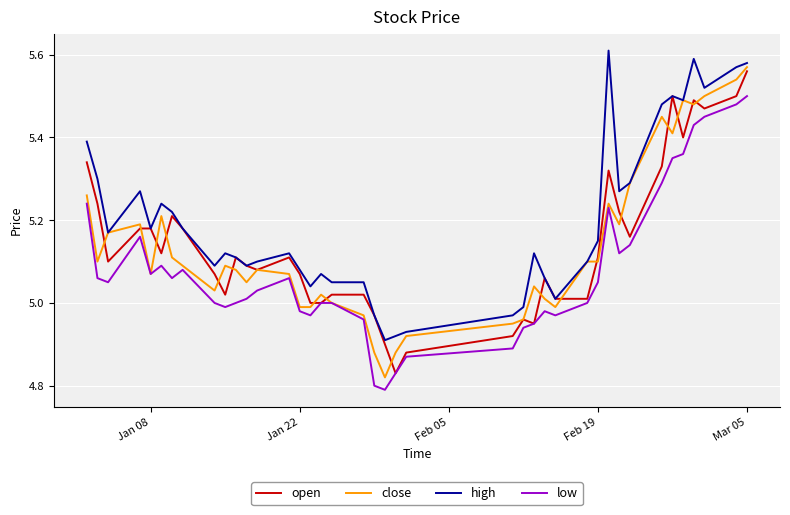

True or false: low and high cross at least once.

False